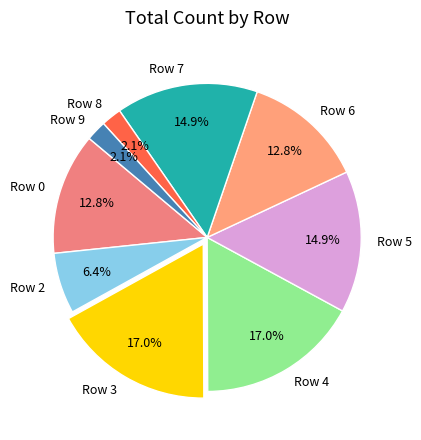

Approximately how many times larger is the value at Row 2 compared to Row 5?

0.4